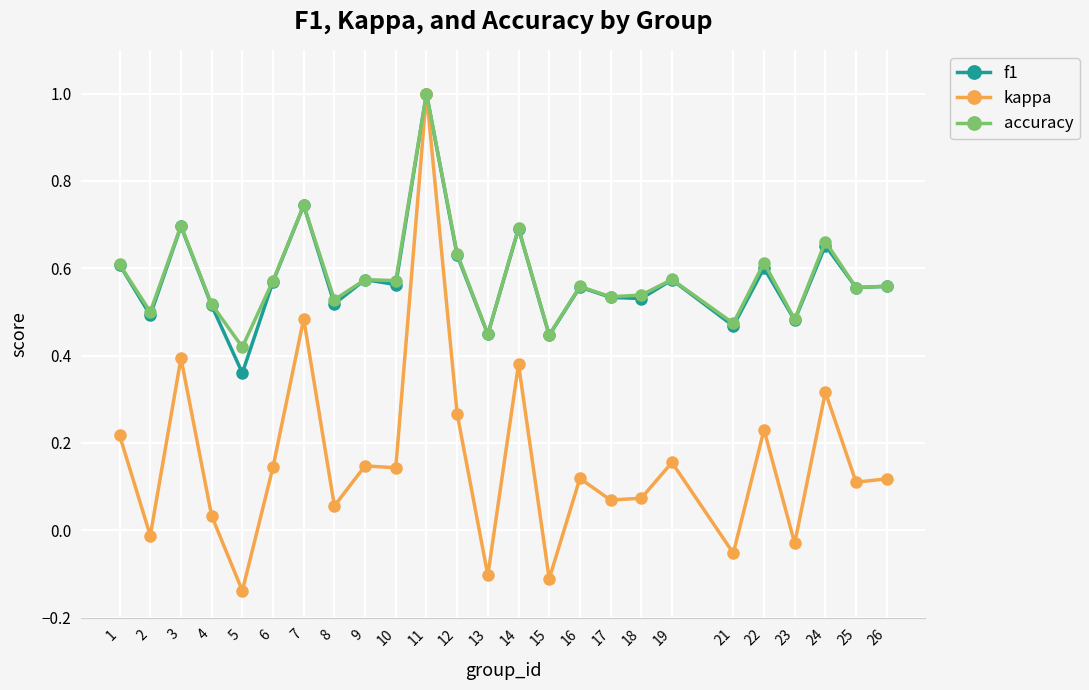

What is the greatest value displayed?

1.0